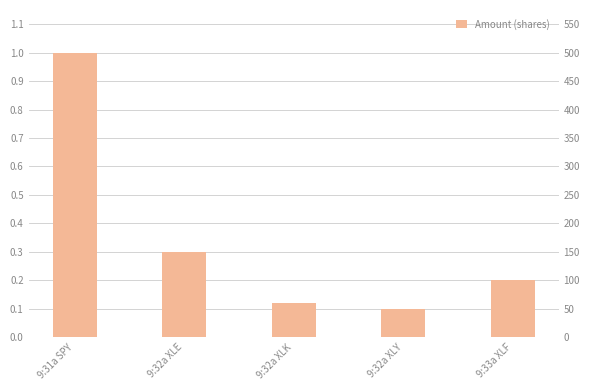

Which label corresponds to the largest value in the chart?

9:31a SPY